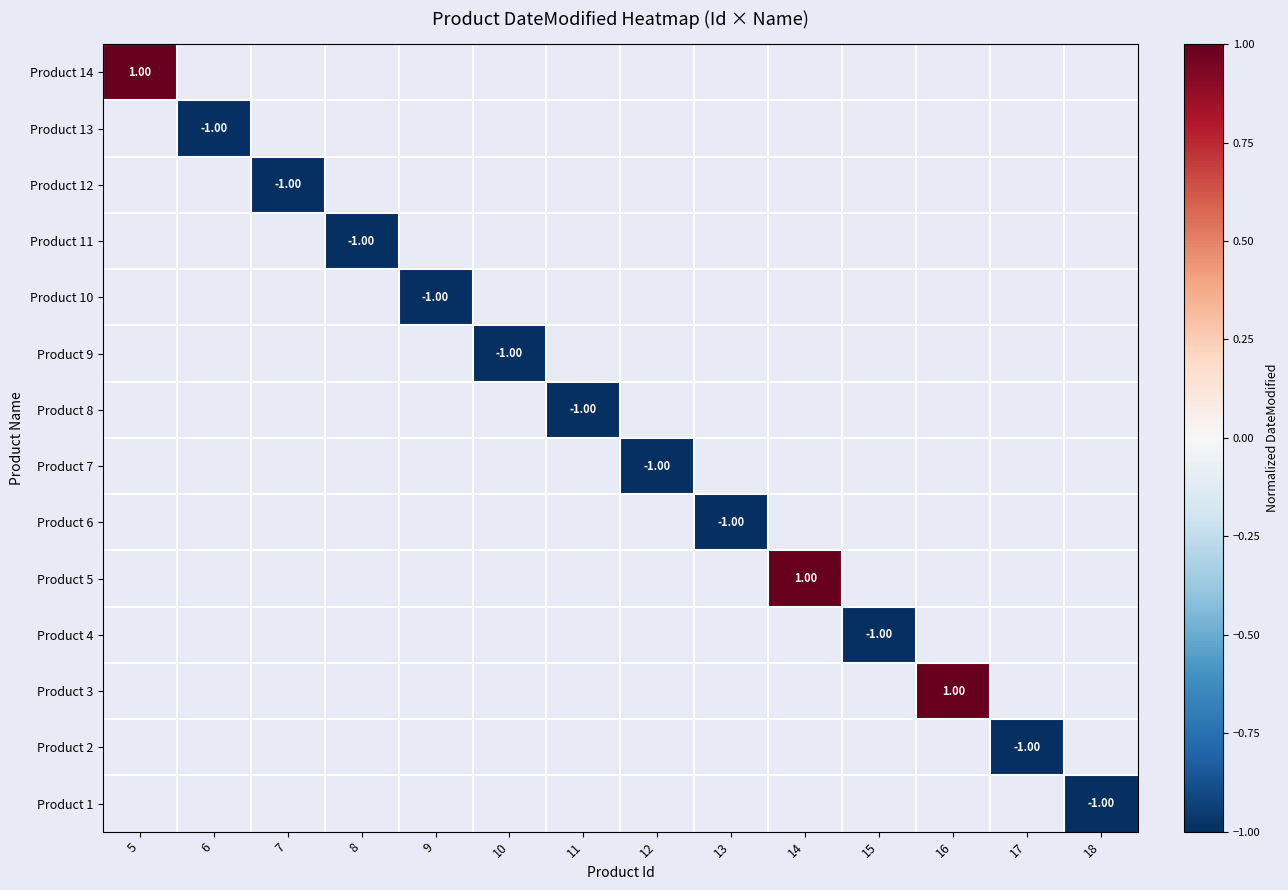

The value of Product 12 at 7 is -1.0. True or false?

True